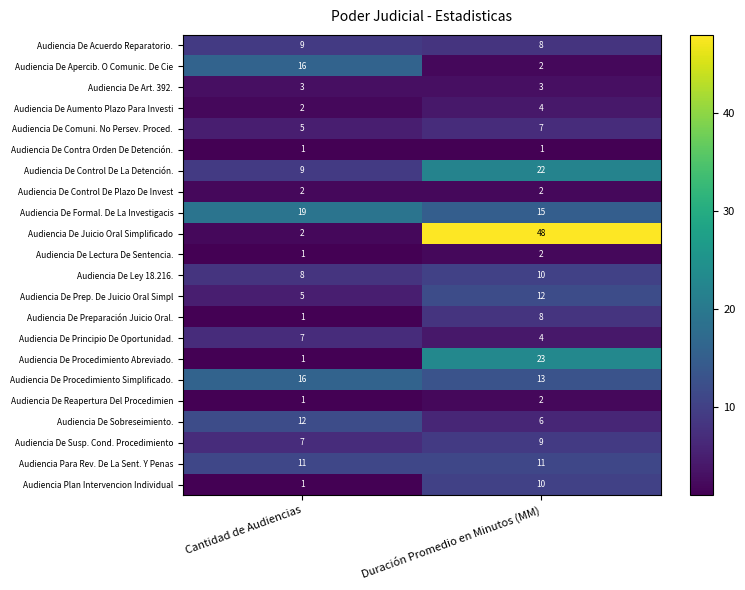

Rank the categories by Audiencia De Reapertura Del Procedimien value from highest to lowest.

Duración Promedio en Minutos (MM), Cantidad de Audiencias